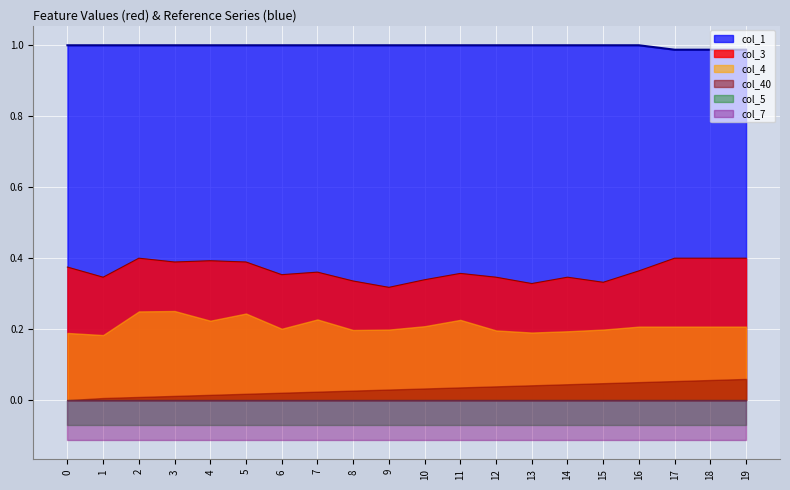

What is the value of the col_7 point at the 16th from the left?

-0.1